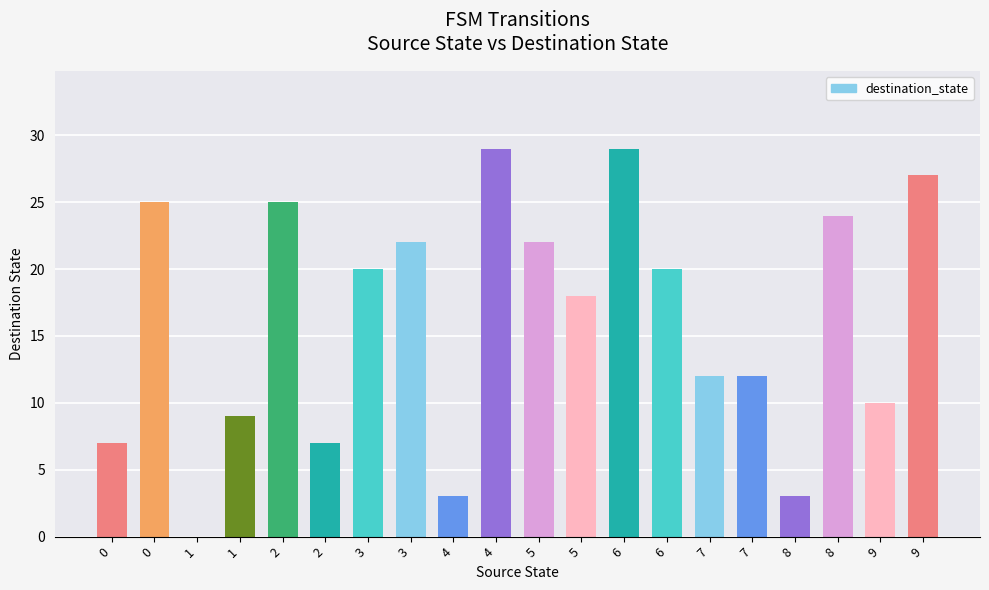

Count the number of data series in this chart.

1